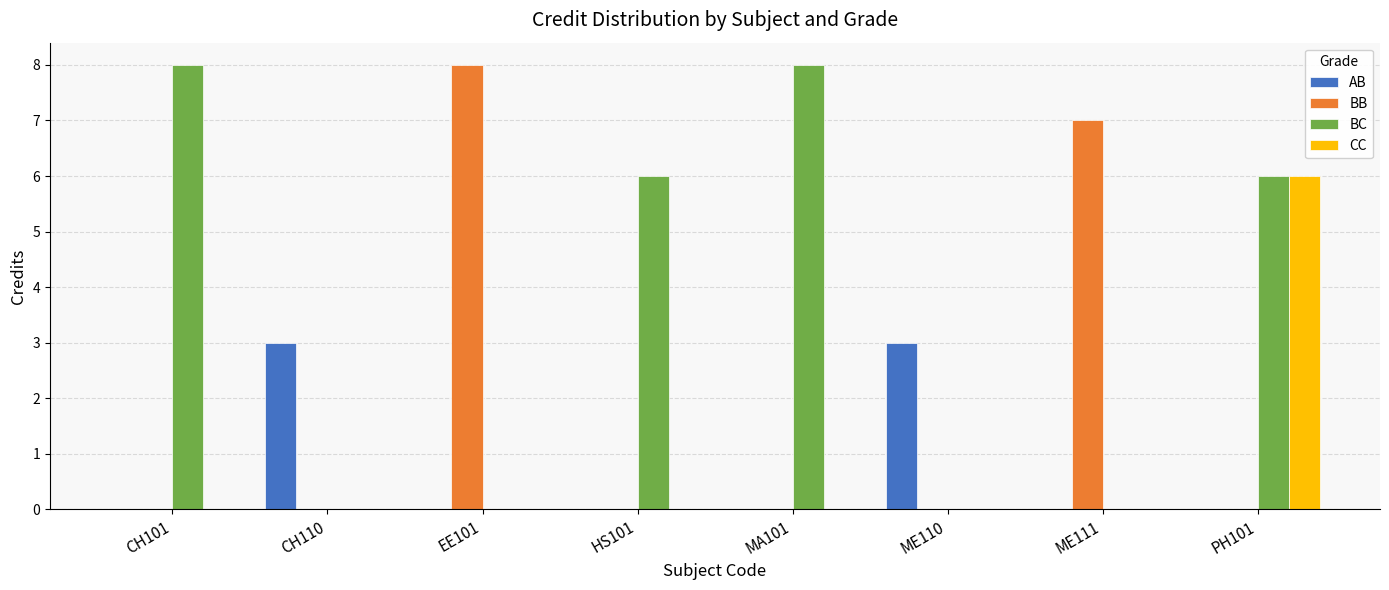

Which series changed the most between ME110 and ME111?

BB